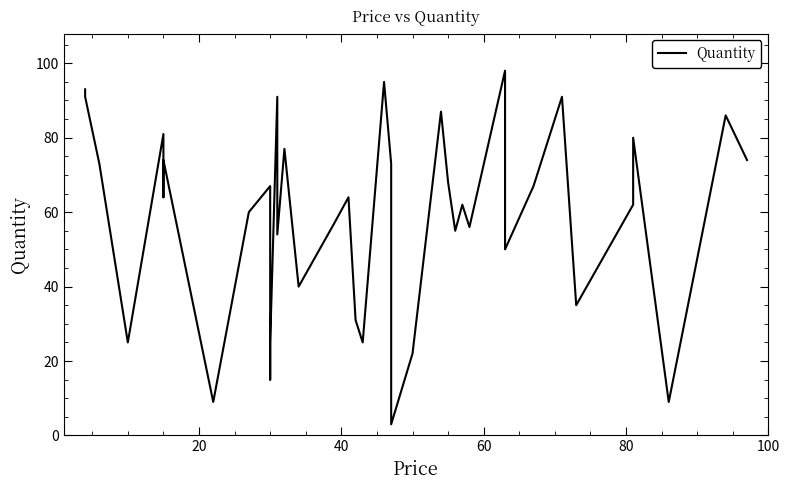

Count the number of values greater than 64.

18